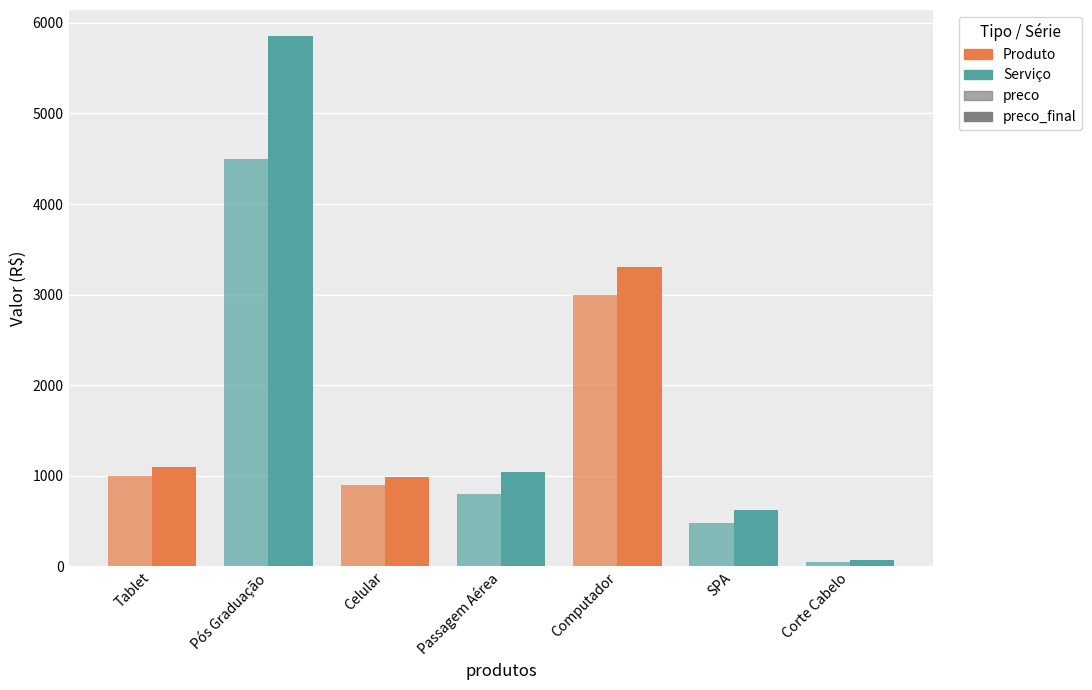

Which has a higher value, Computador or Passagem Aérea?

Computador